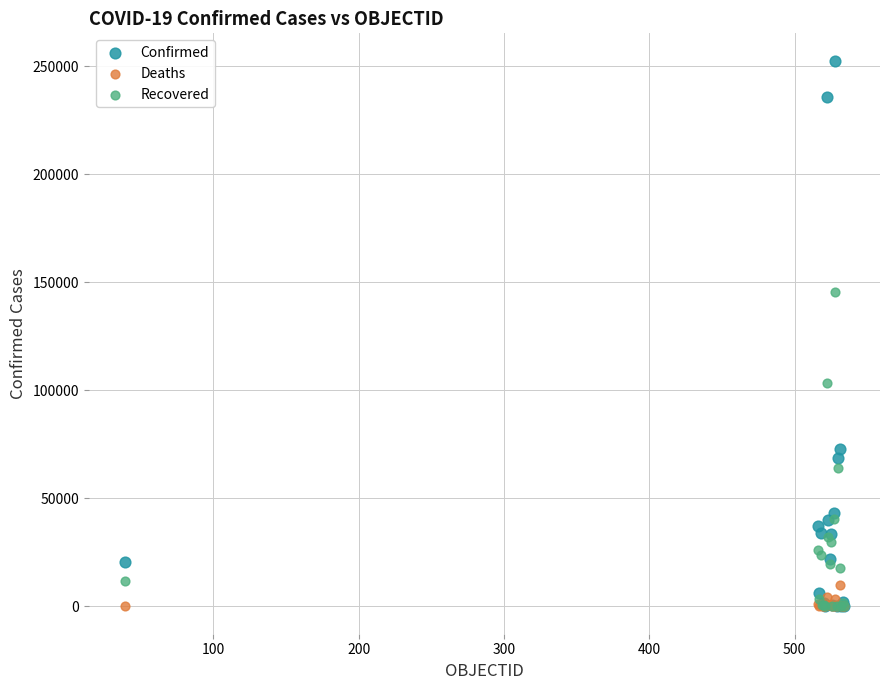

What are all the series names shown in the legend?

Confirmed, Deaths, Recovered